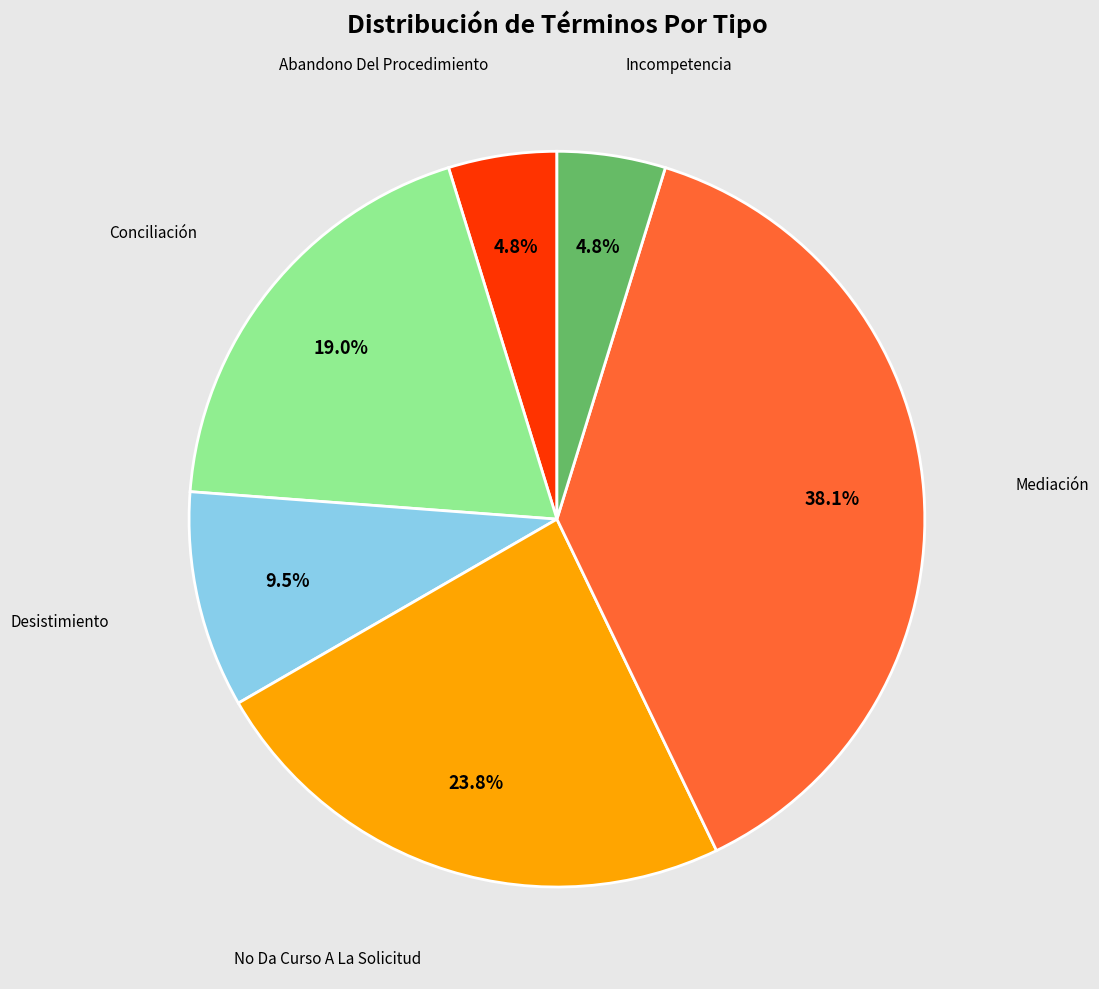

How many segments does this pie chart have?

6